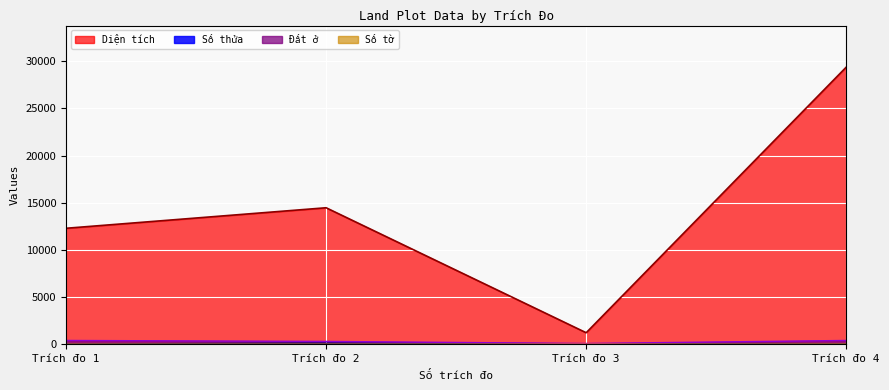

True or false: Diện tích and Số thửa intersect in this chart.

False